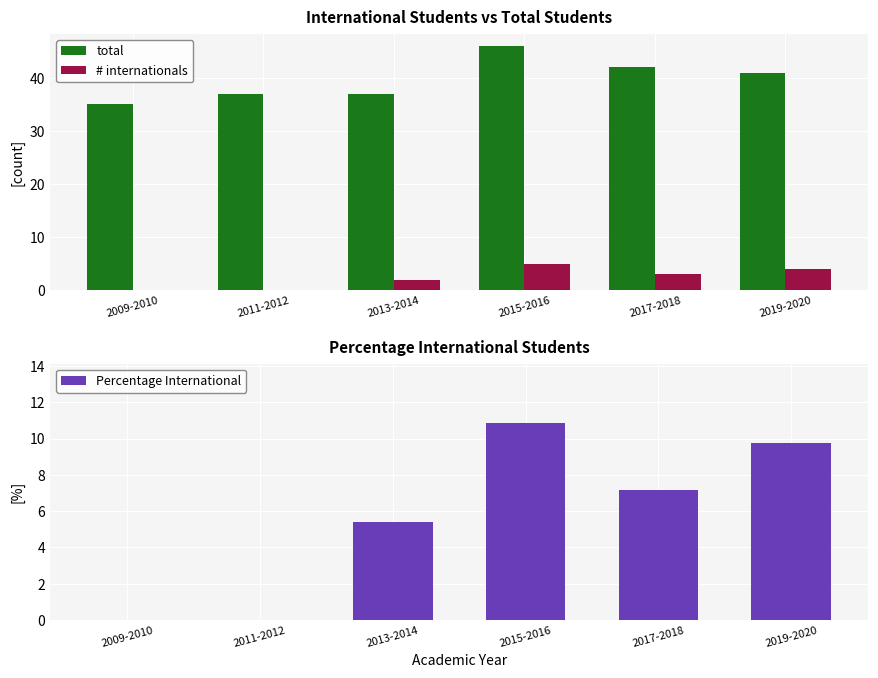

Reading right to left, extract all data points from this chart.

total: 41.0	42.0	46.0	37.0	37.0	35.0
# internationals: 4.0	3.0	5.0	2.0	0.0	0.0
Percentage International: 9.8	7.1	10.9	5.4	0.0	0.0